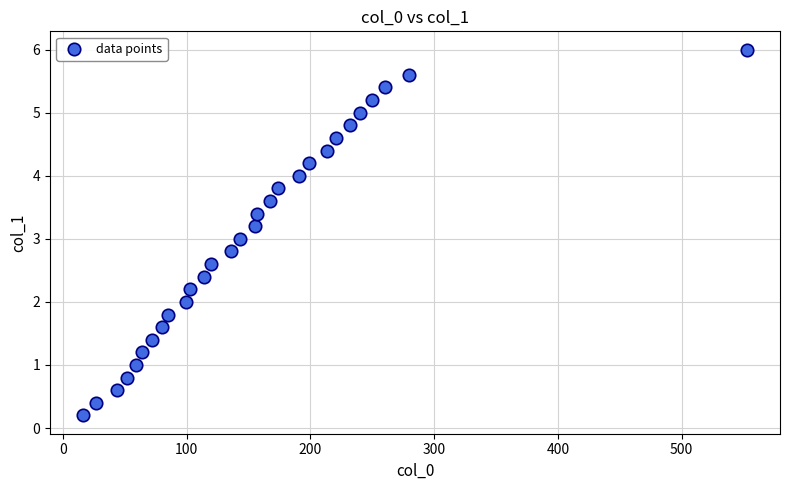

What is the range of X values (max minus min)?

536.3